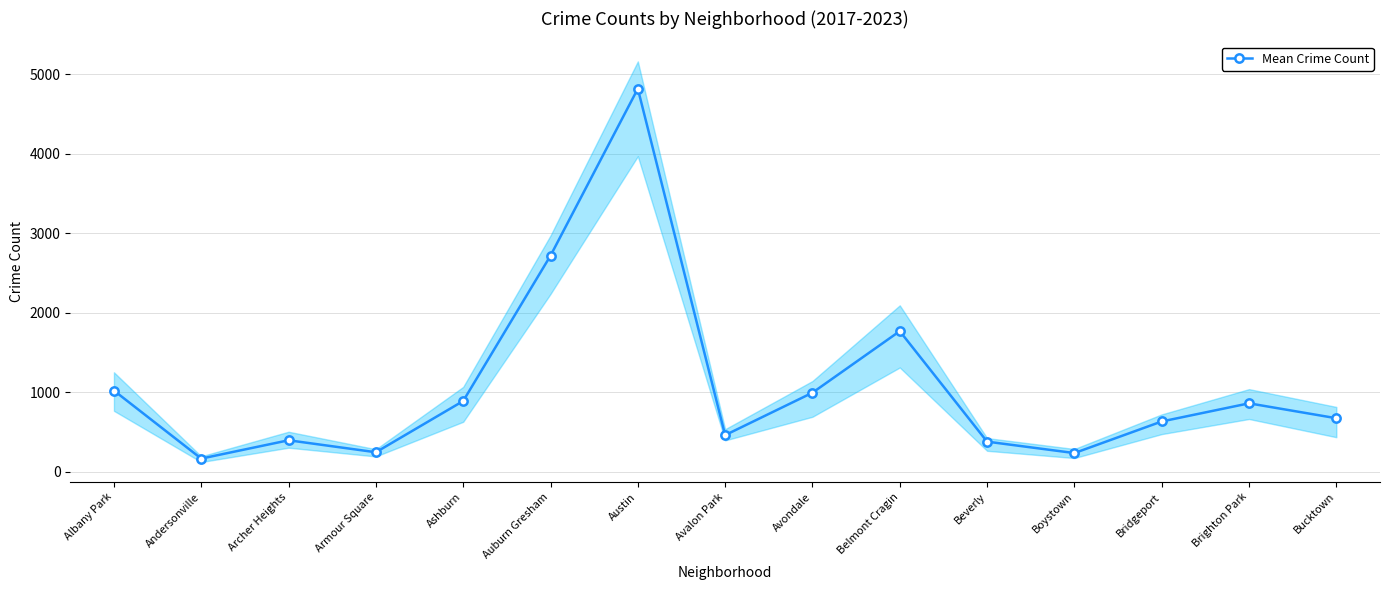

What is the label of the 6th point from the left?

Auburn Gresham